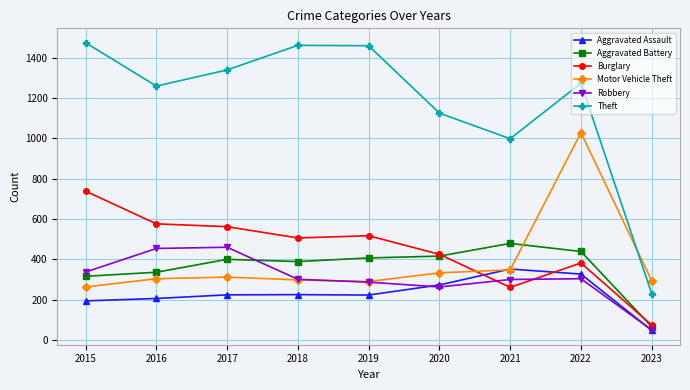

Count the number of data series in this chart.

6